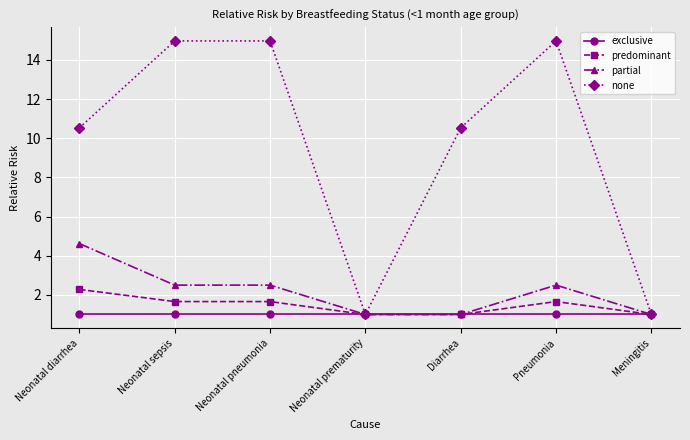

How many values in the none series are below 10?

2